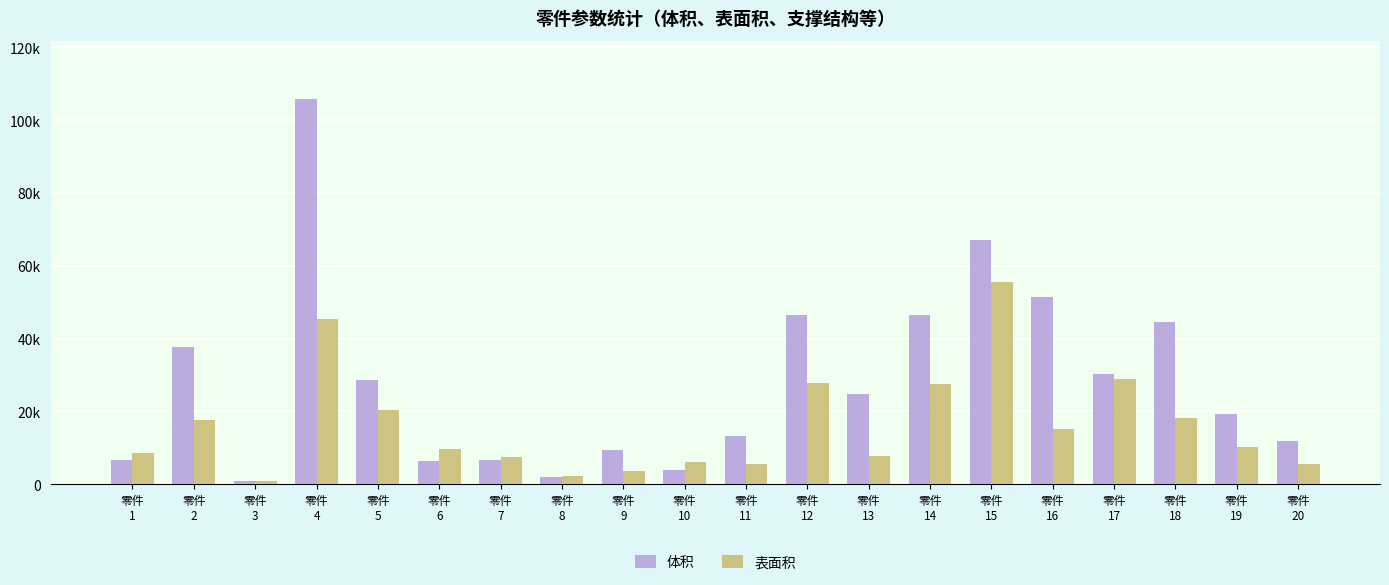

List the series in order of their overall mean, highest first.

体积, 表面积